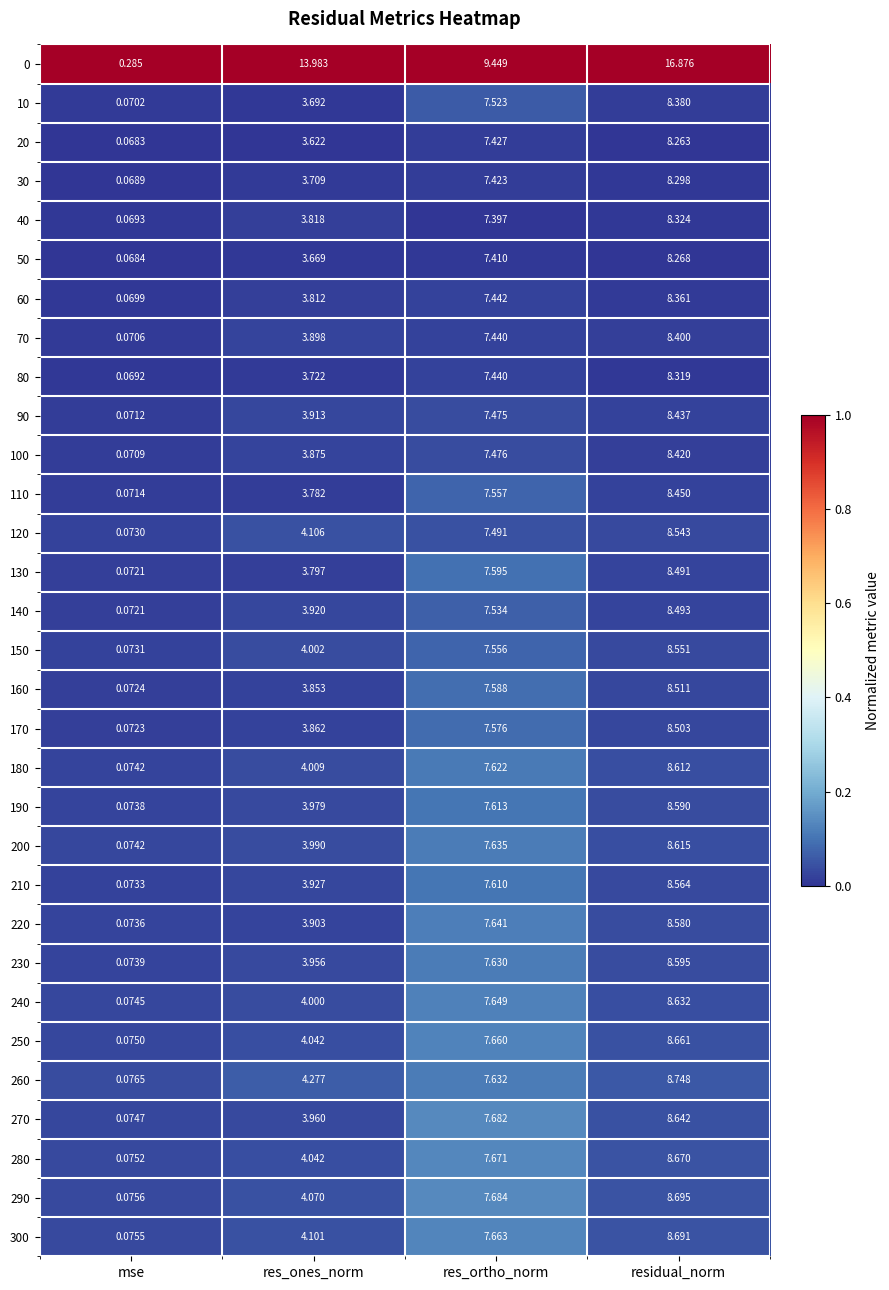

At which label does 170 first exceed 7?

res_ortho_norm